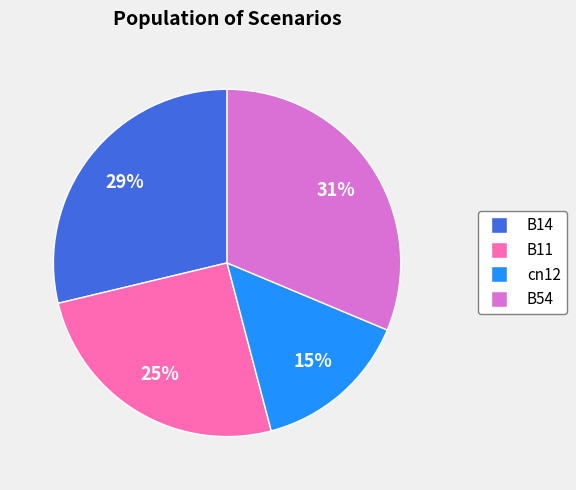

To the nearest percent, what is the average slice percentage?

25%